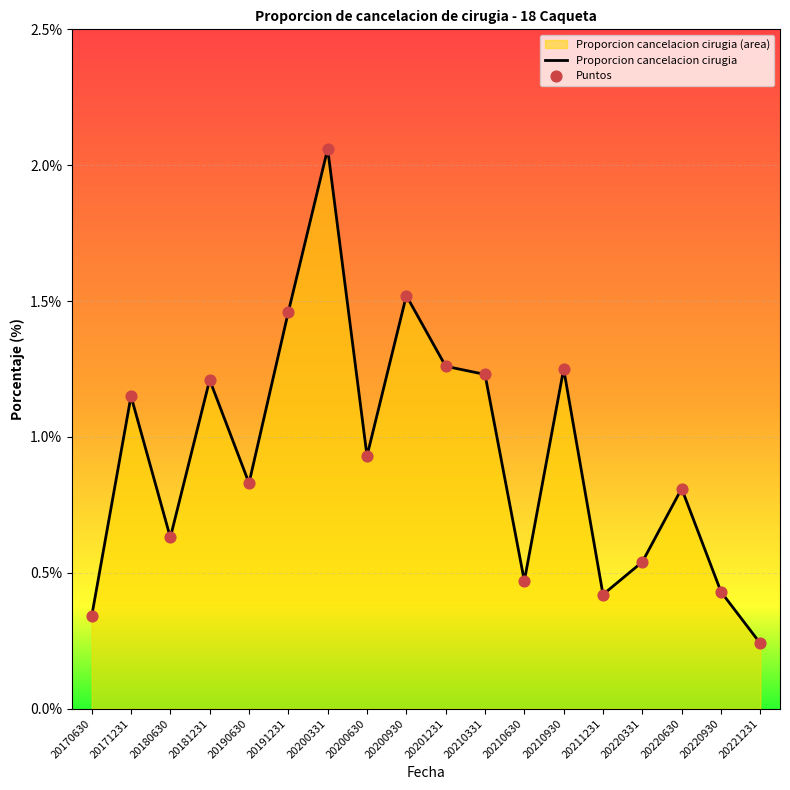

Is the value of Puntos at 20191231 greater than the value of Proporcion cancelacion cirugia at 20181231?

Yes